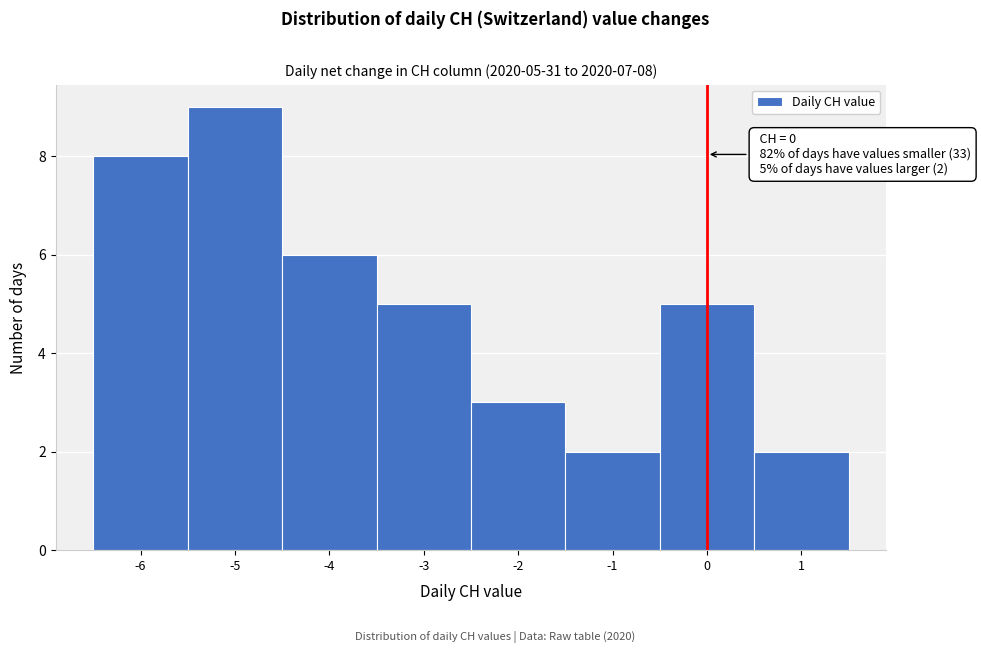

Which range on the x-axis has the tallest bar?

-5.5 to -4.5